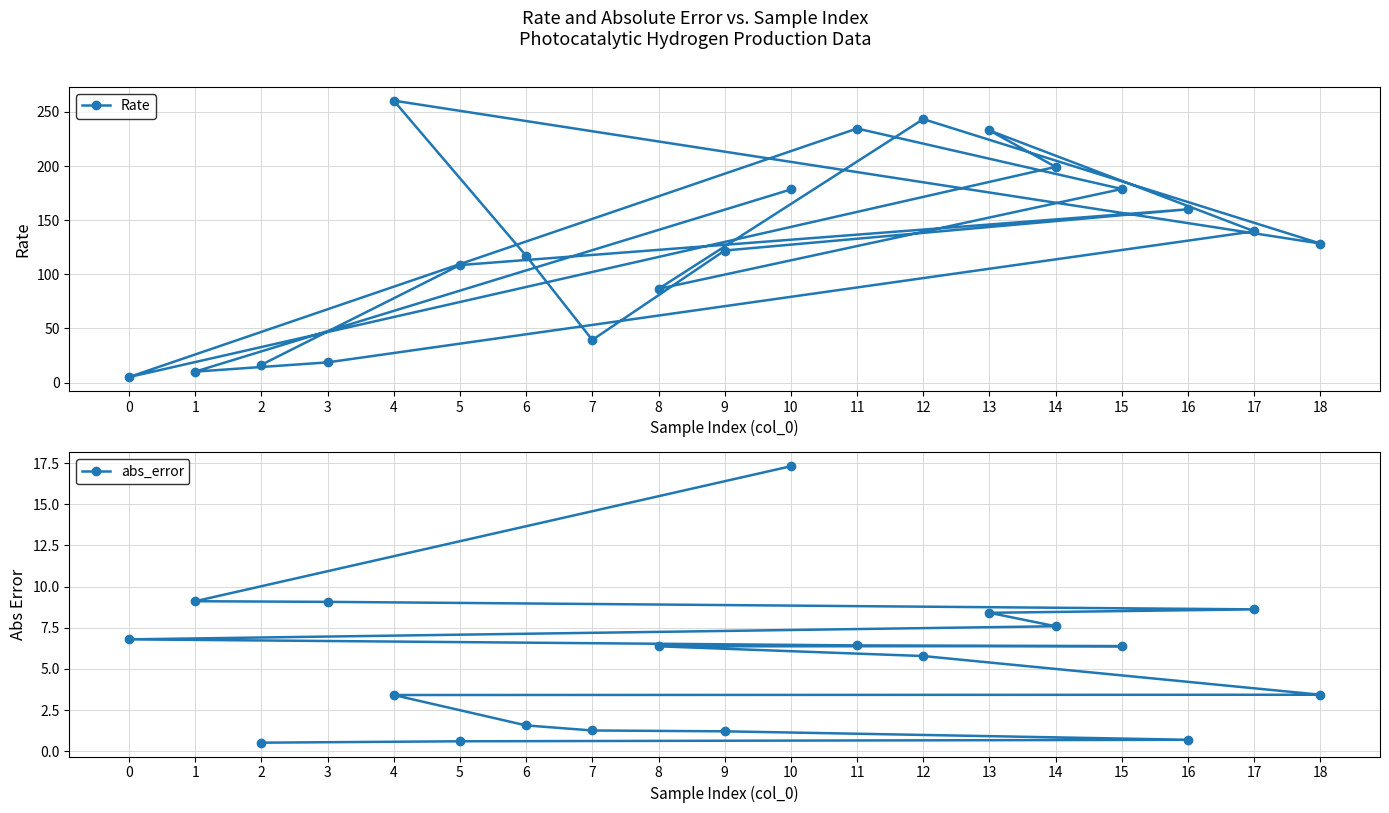

Between 9 and 13, which is larger?

13